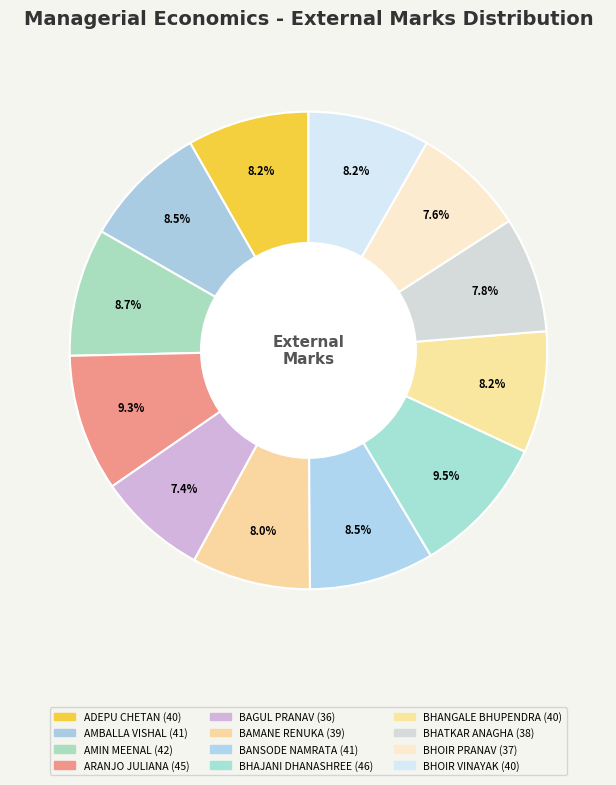

How many segments does this pie chart have?

12